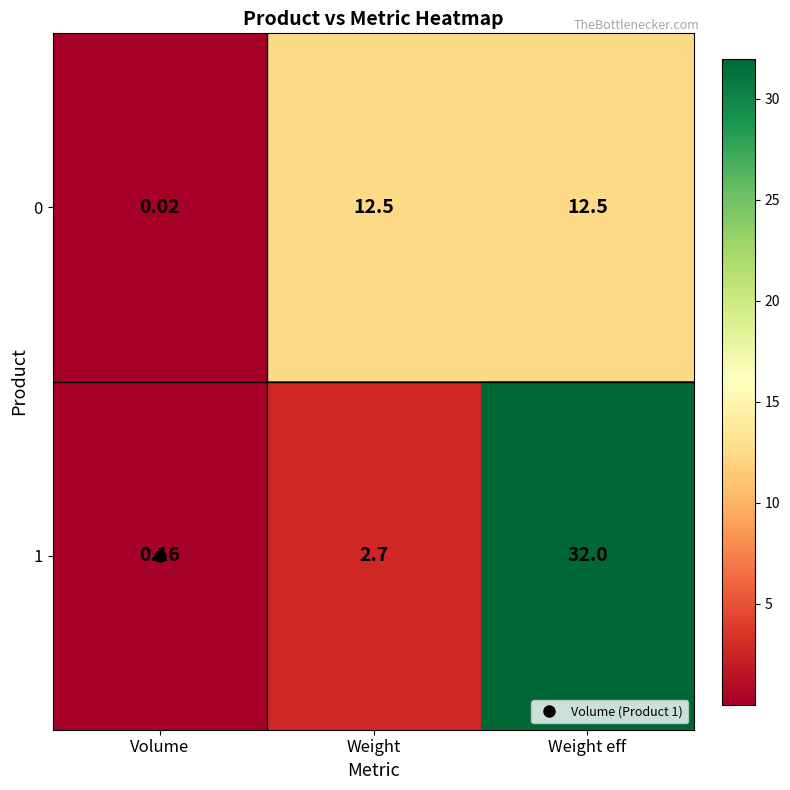

At which category is the sum across all series the highest?

Weight eff